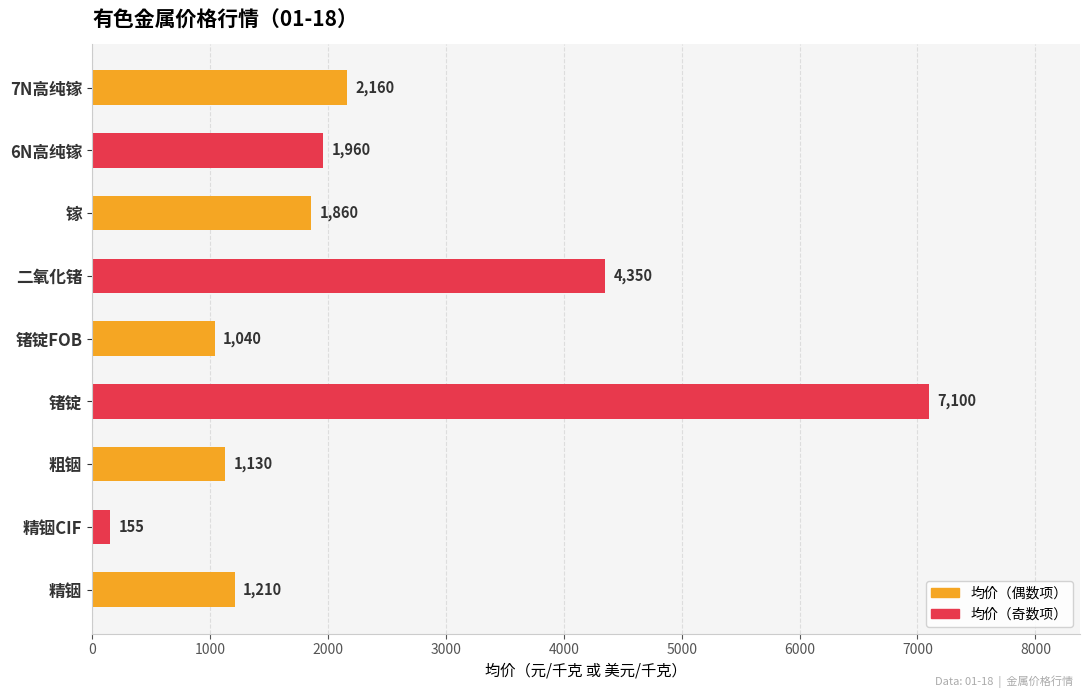

What value does the data have at 二氧化锗, to the nearest 10?

4350